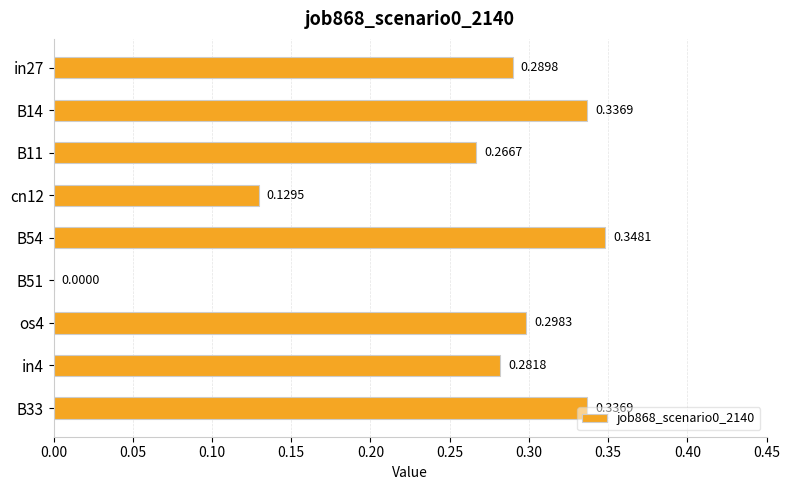

Which has a higher value, B33 or B54?

B54